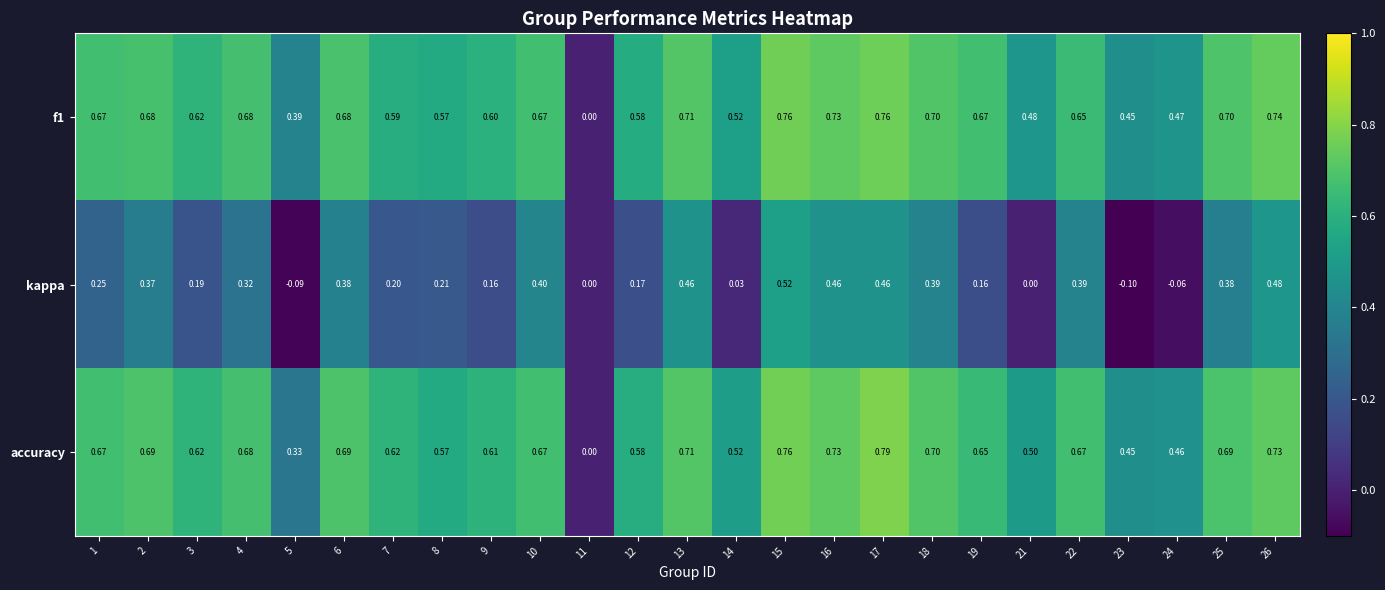

Which series has the widest spread of values?

accuracy